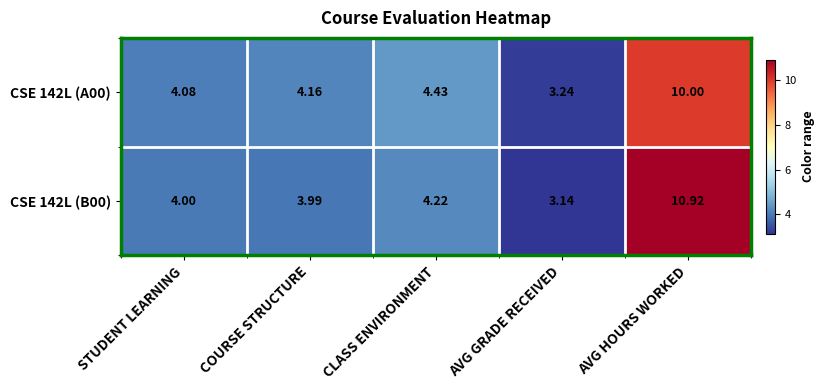

Which series has the largest total across all categories?

CSE 142L (B00)